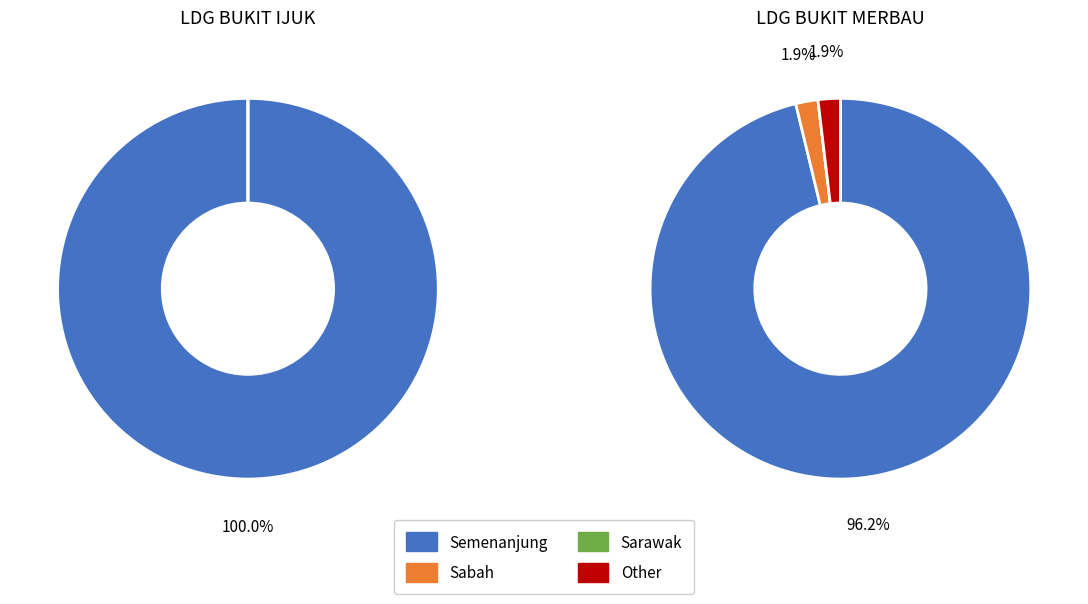

Rank the categories by value from highest to lowest.

LDG BUKIT IJUK, LDG BUKIT MERBAU